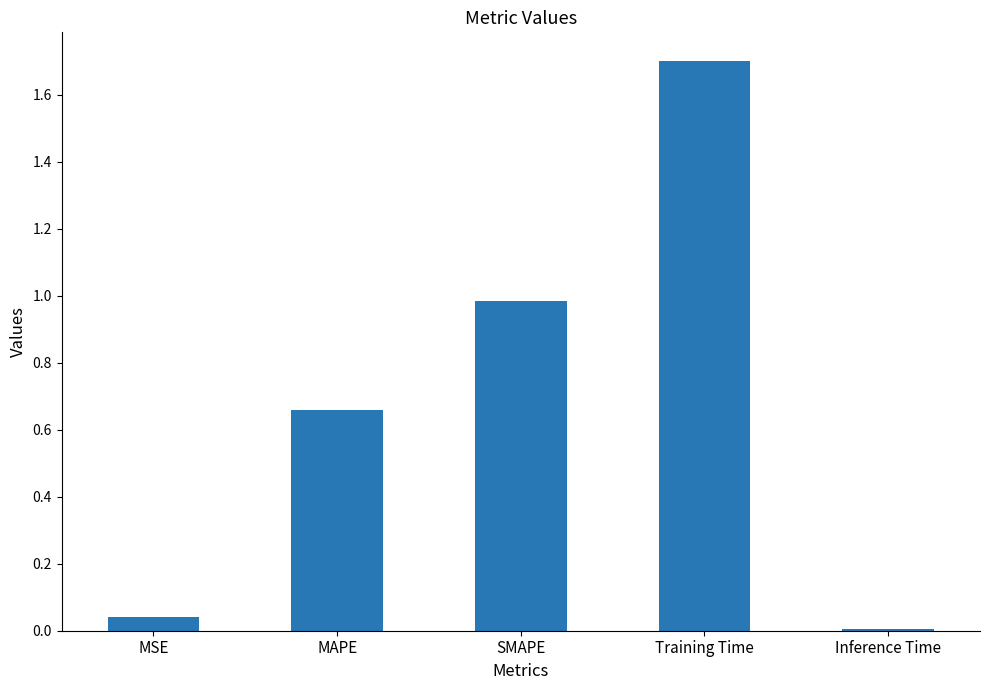

Which label corresponds to the largest value in the chart?

Training Time